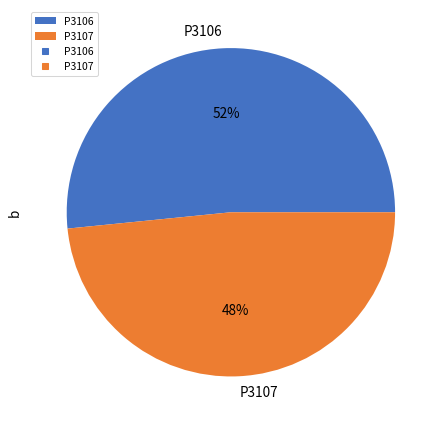

Is the sum of P3107 and P3106 greater than half?

Yes